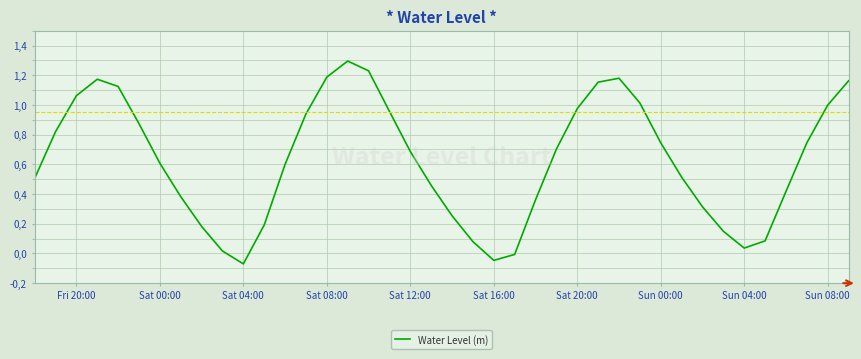

Does the chart display data point markers on the line(s)?

No